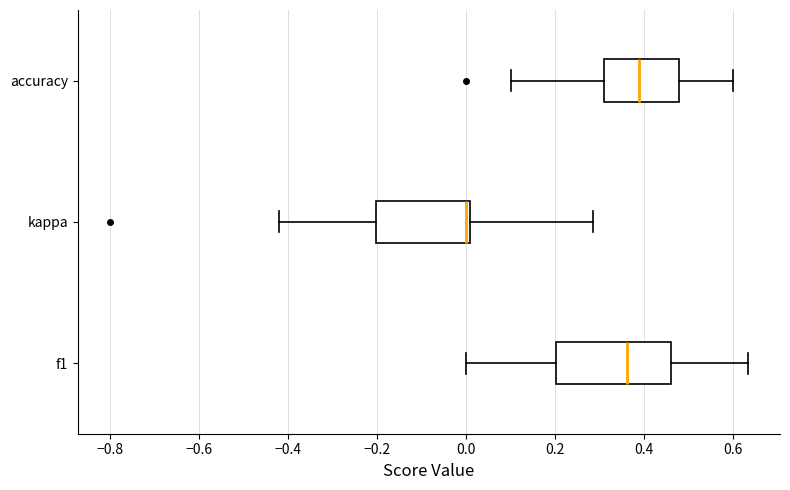

Where does the right whisker of the box for f1 end on the x-axis? The values are not printed on the chart, so give them approximately, as read against the axis.

0.64